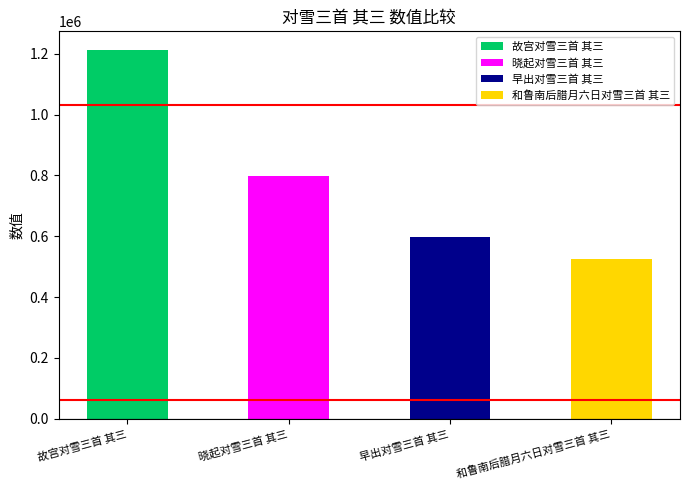

What is the maximum value shown in the chart?

1212747